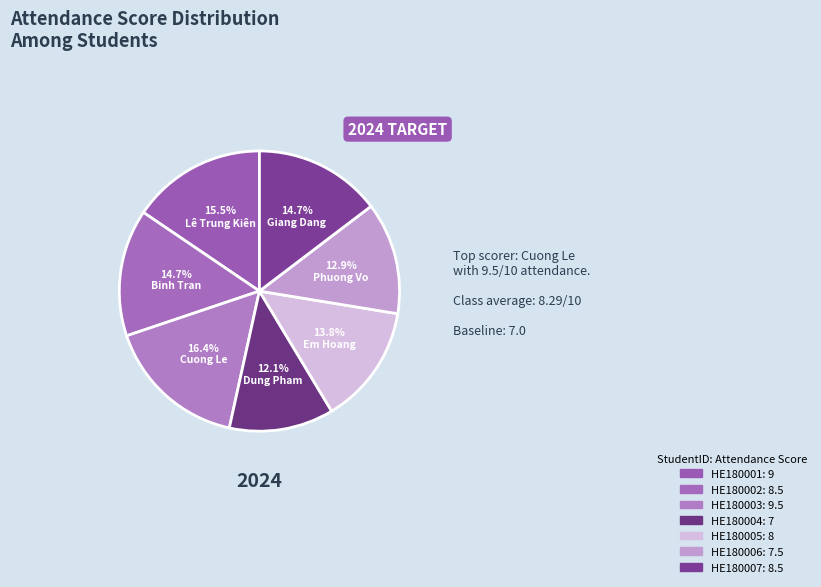

How many segments does this pie chart have?

7